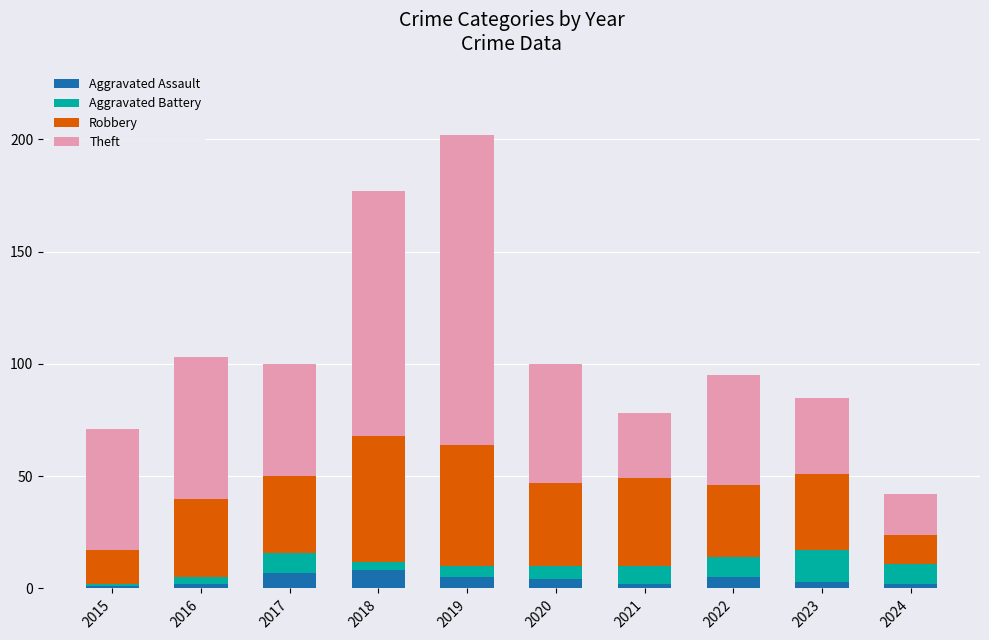

At which category is the sum across all series the highest?

2019